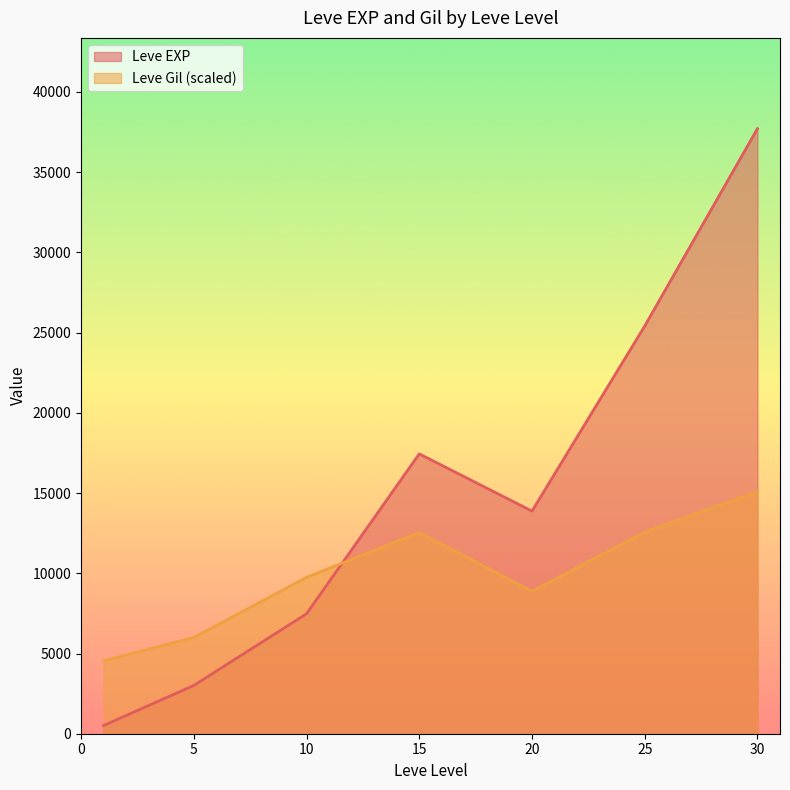

List the series in order of their overall mean, highest first.

Leve EXP, Leve Gil (scaled)